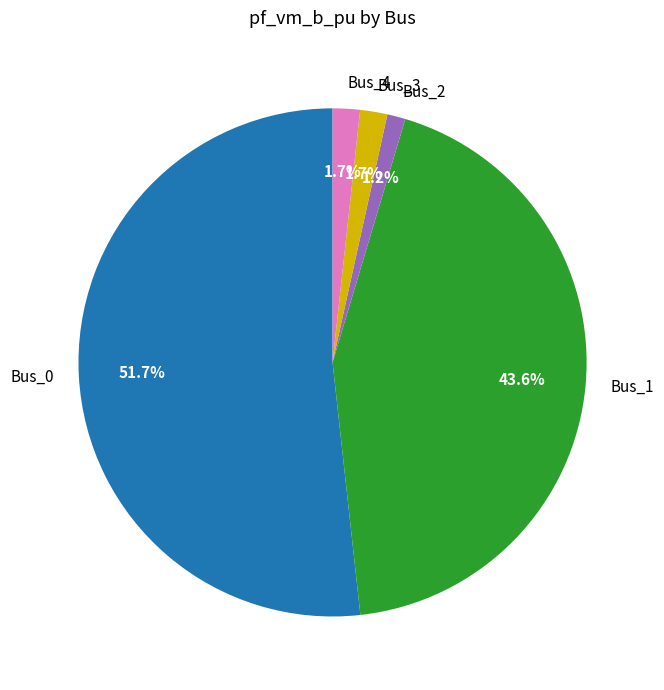

Between Bus_3 and Bus_2, which is larger?

Bus_3